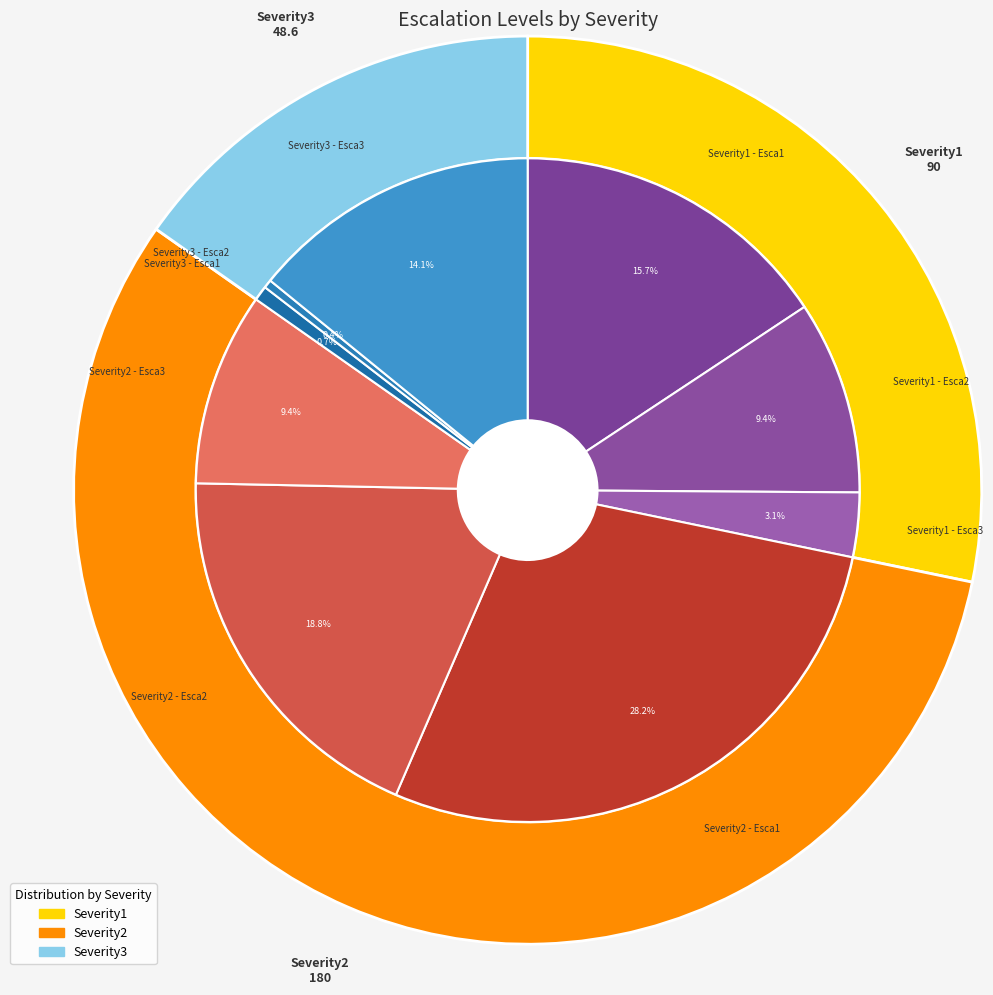

Is it true that Severity3 - Esca2 is 0% of the pie?

True